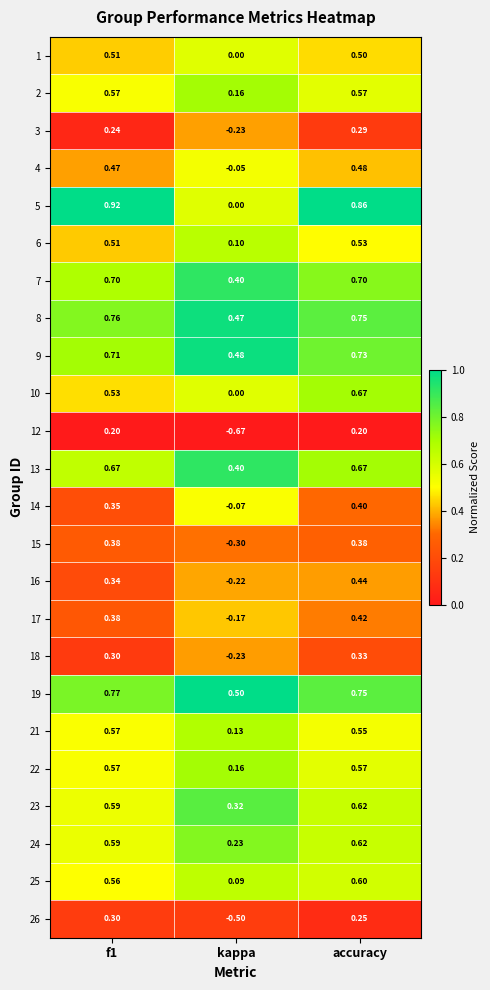

Where is 17 nearest to the value 0?

kappa